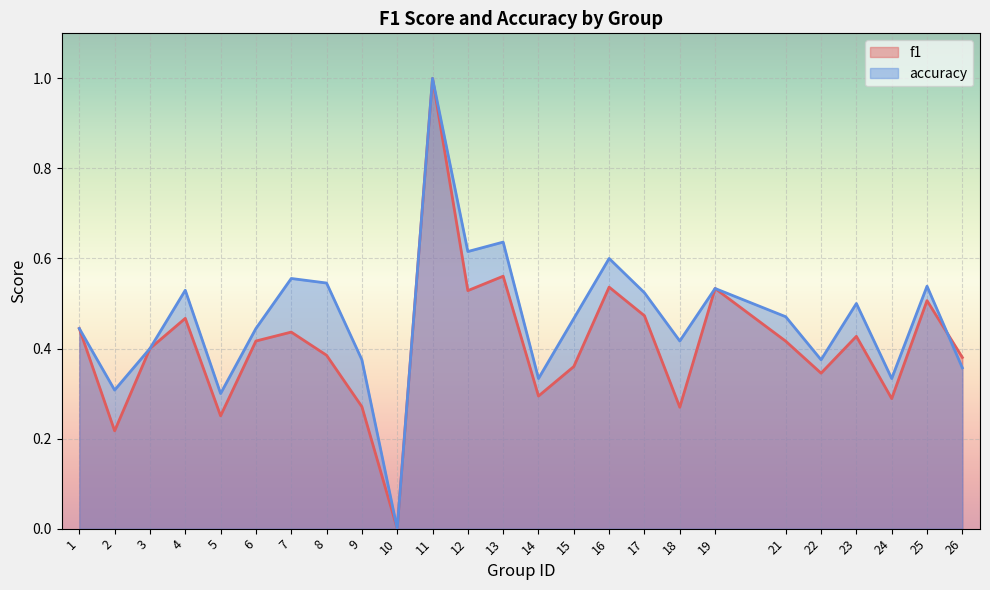

How many intersections are there between accuracy and f1?

1